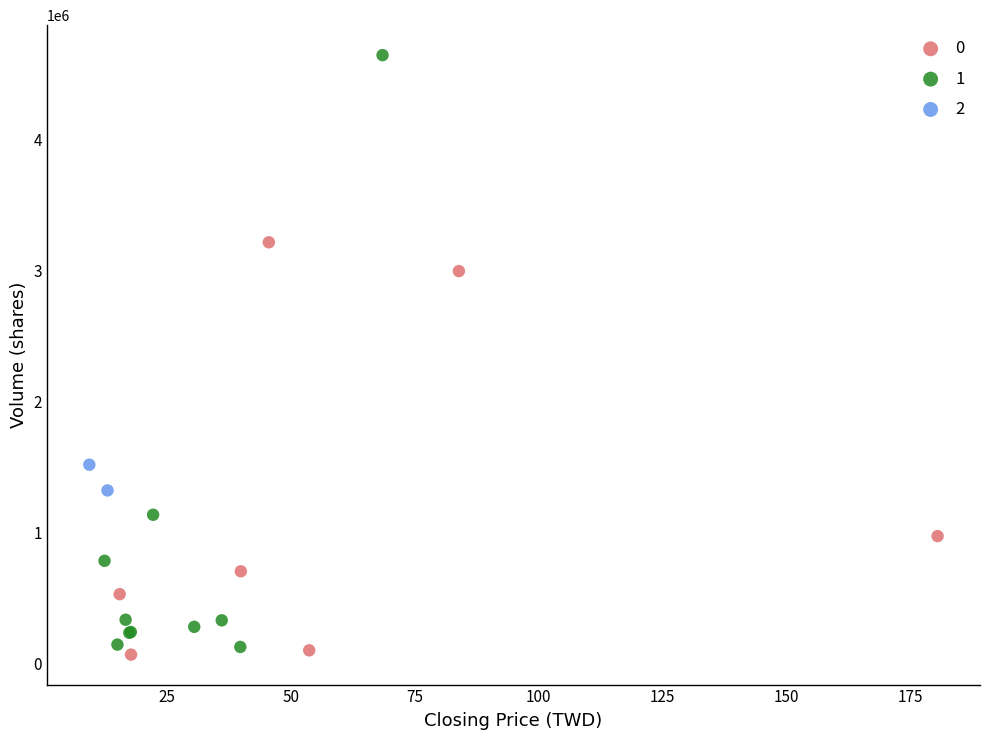

What are all the series names shown in the legend?

0, 1, 2